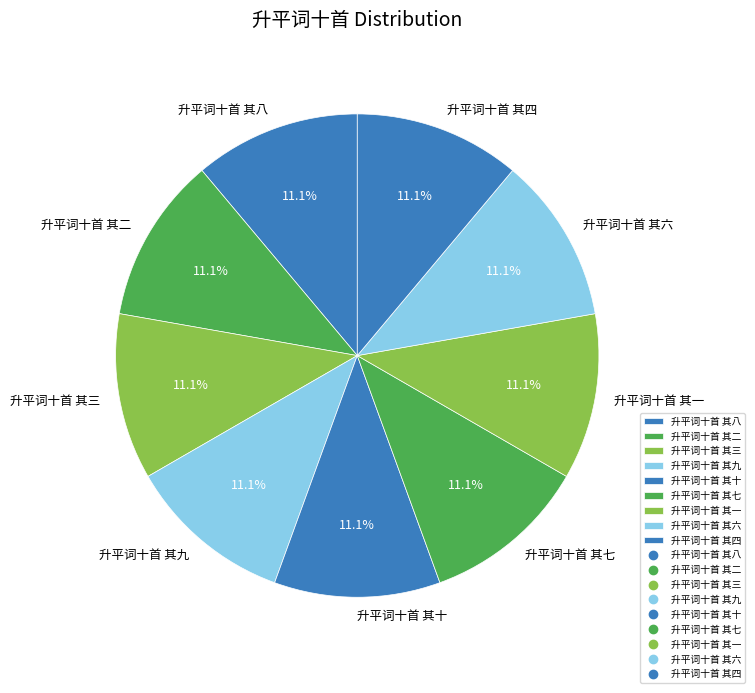

To the nearest percent, what is the average slice percentage?

11%